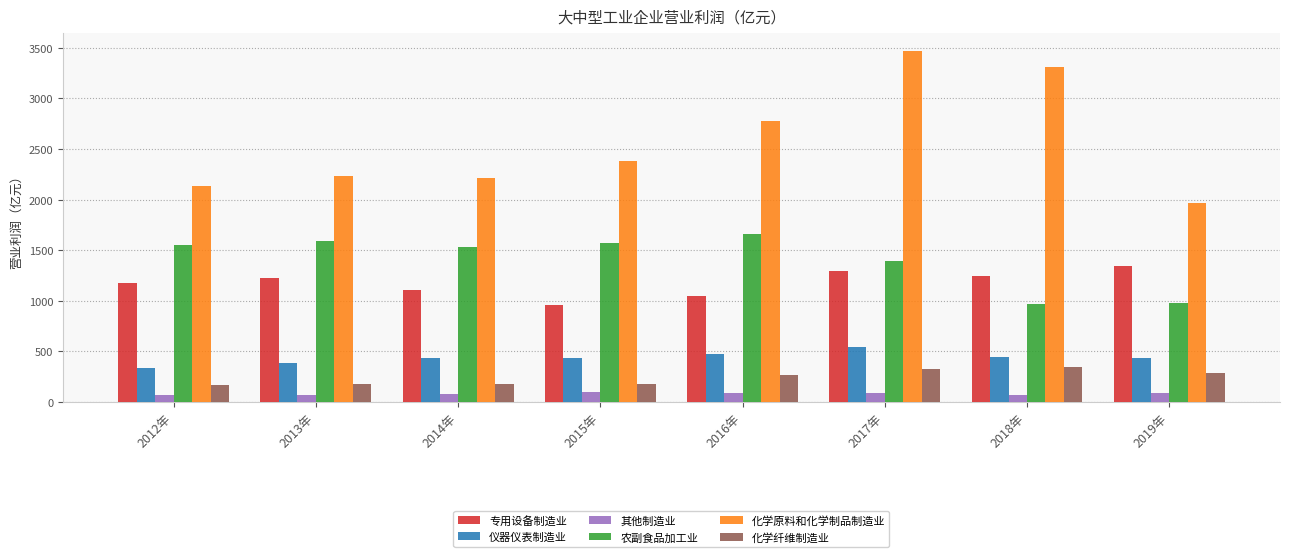

What are all the series names shown in the legend?

专用设备制造业, 仪器仪表制造业, 其他制造业, 农副食品加工业, 化学原料和化学制品制造业, 化学纤维制造业